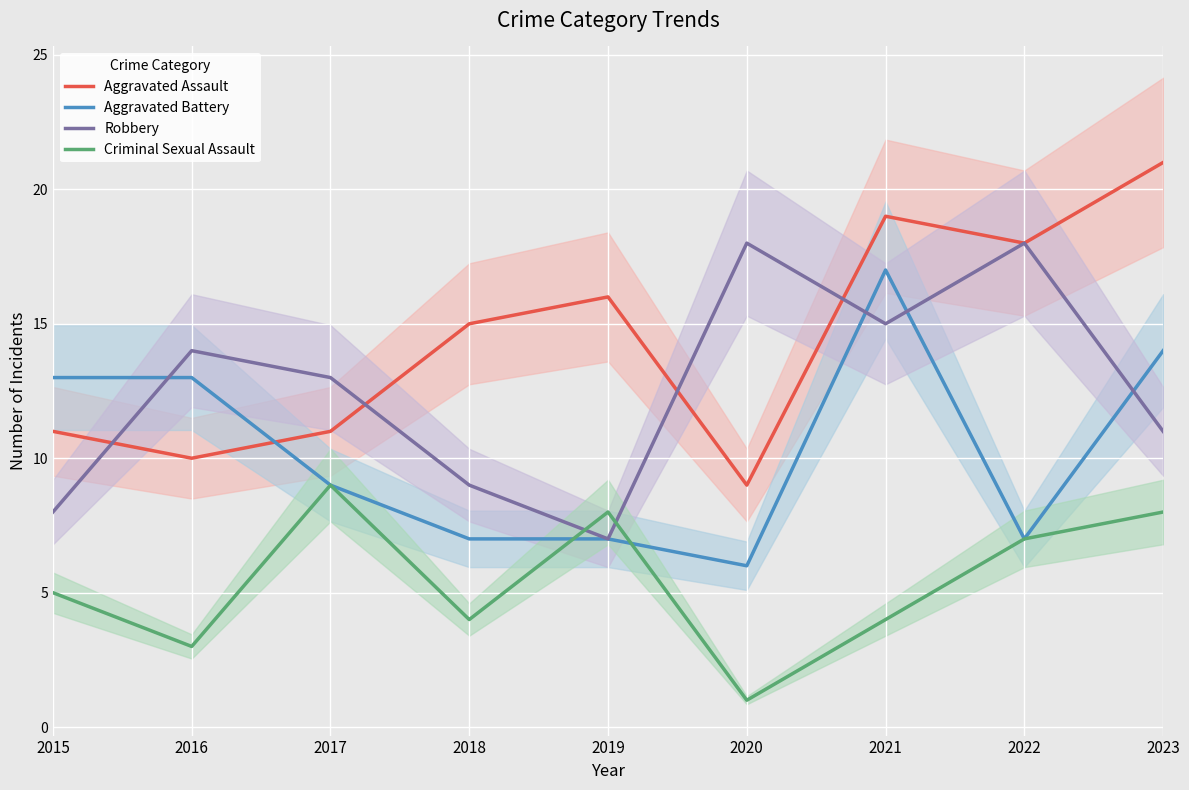

What is the average value of the Criminal Sexual Assault series?

5